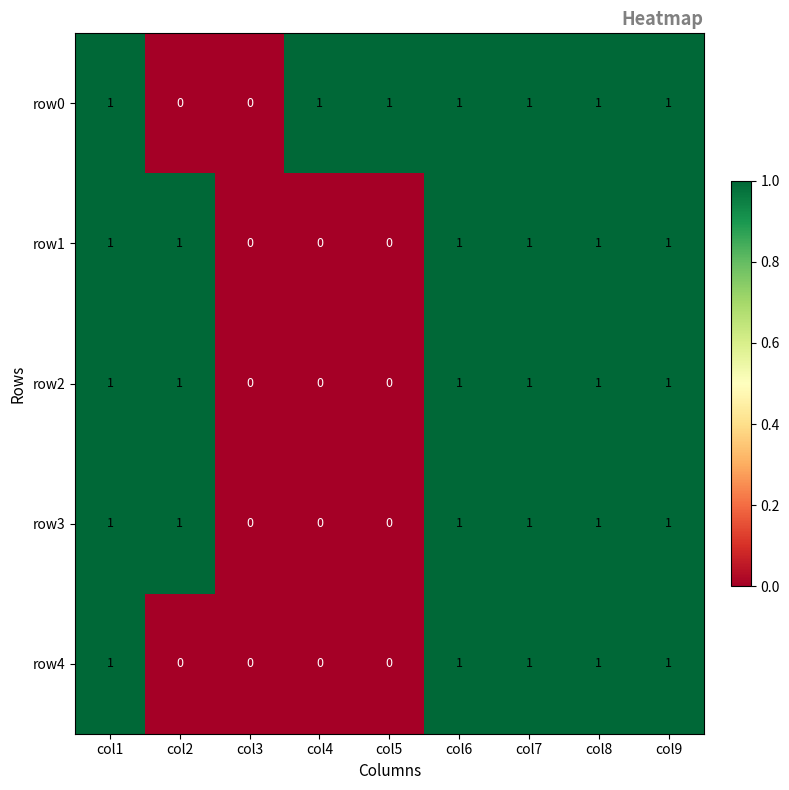

What is the total value across all series at col1?

5